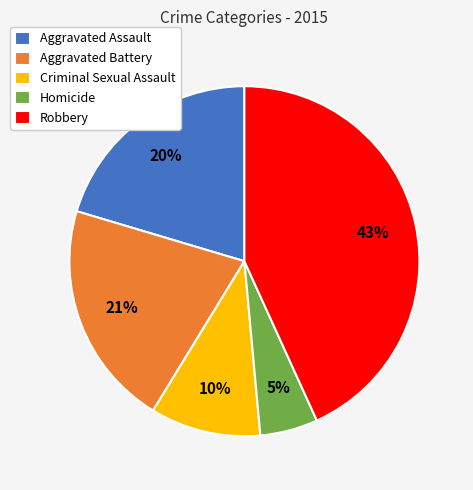

To the nearest percent, what portion does Robbery represent?

43%